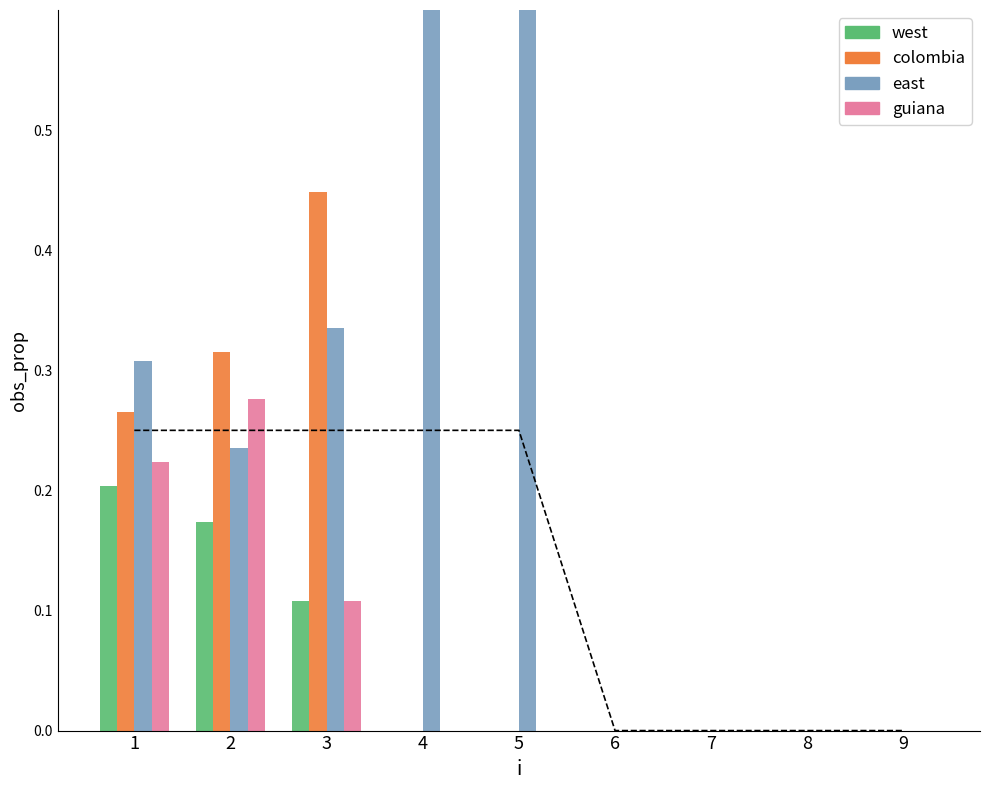

Rank the categories by west value from lowest to highest.

4, 5, 6, 7, 8, 9, 3, 2, 1